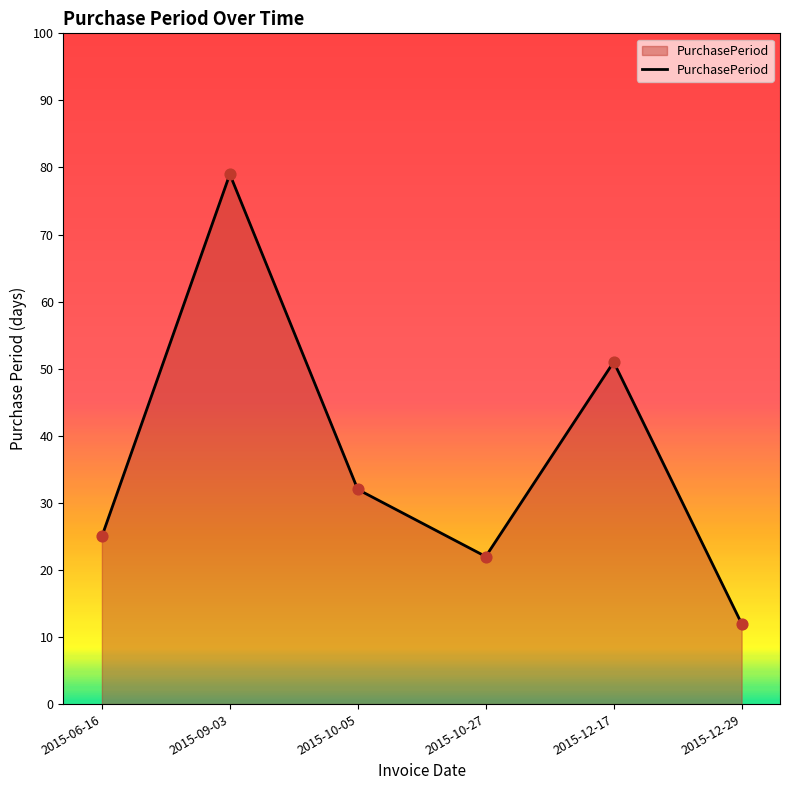

What is the ratio of the value at 2015-10-05 to the value at 2015-10-27?

1.5